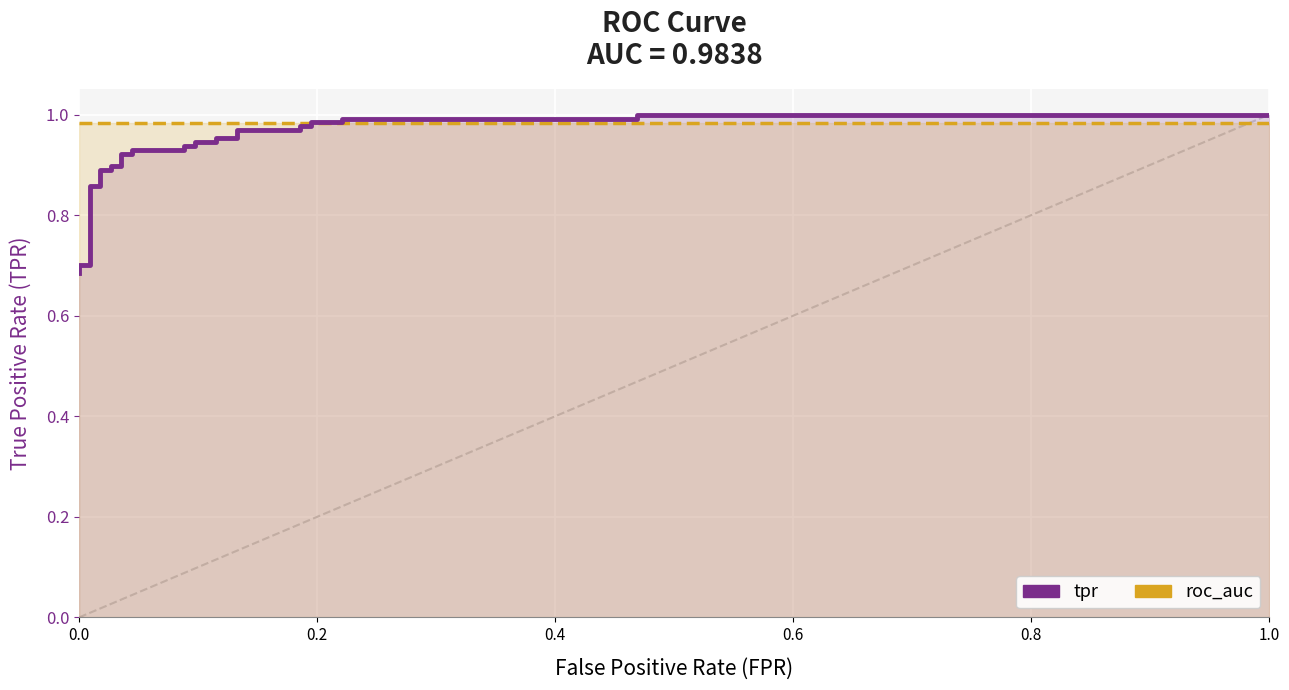

True or false: roc_auc has more than 0 points higher than both neighbors.

False